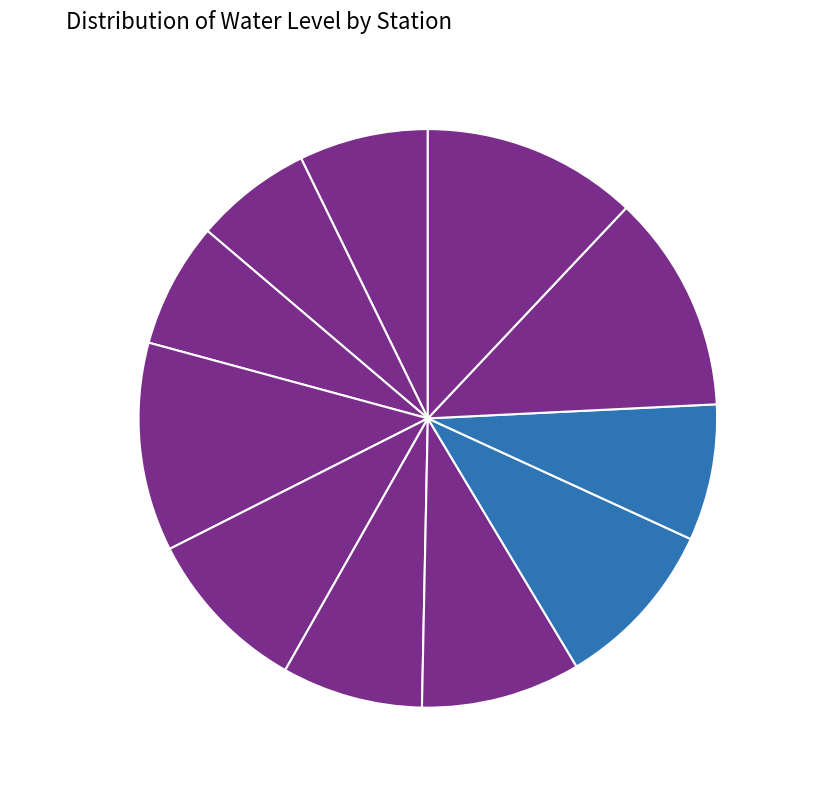

Approximately how many times larger is the value at MANDRELA compared to Devroad?

0.8